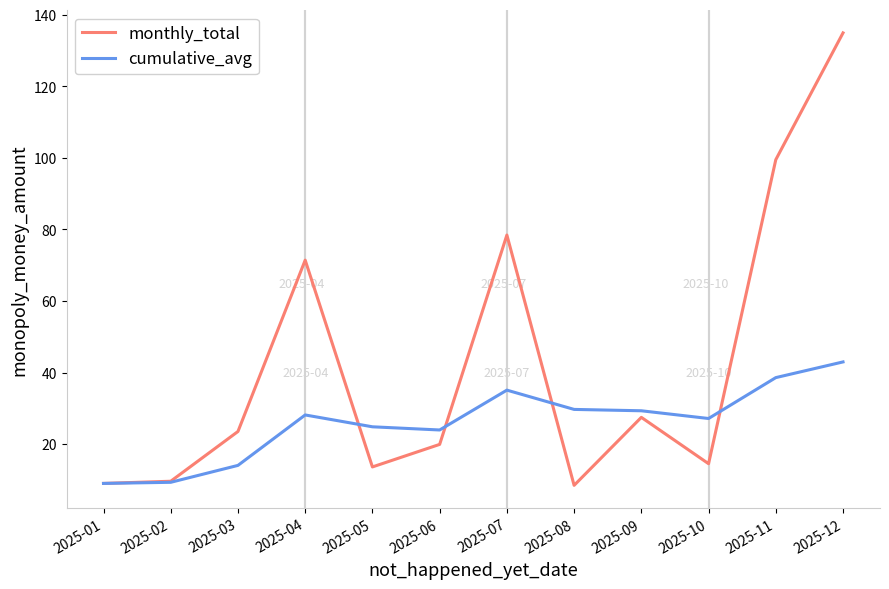

What is the total value across all series at 2025-09?

56.8